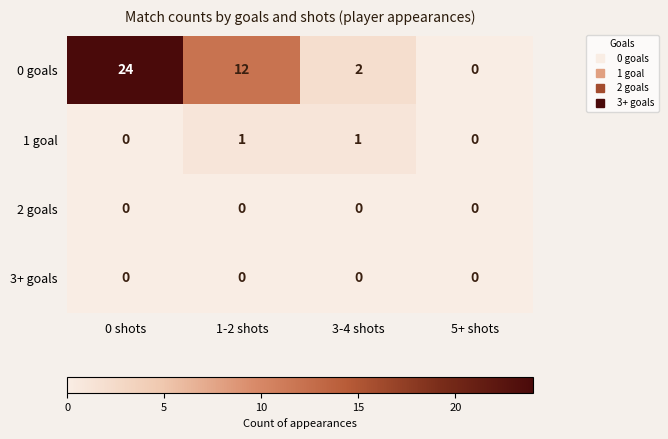

Which series has the largest total across all categories?

0 goals